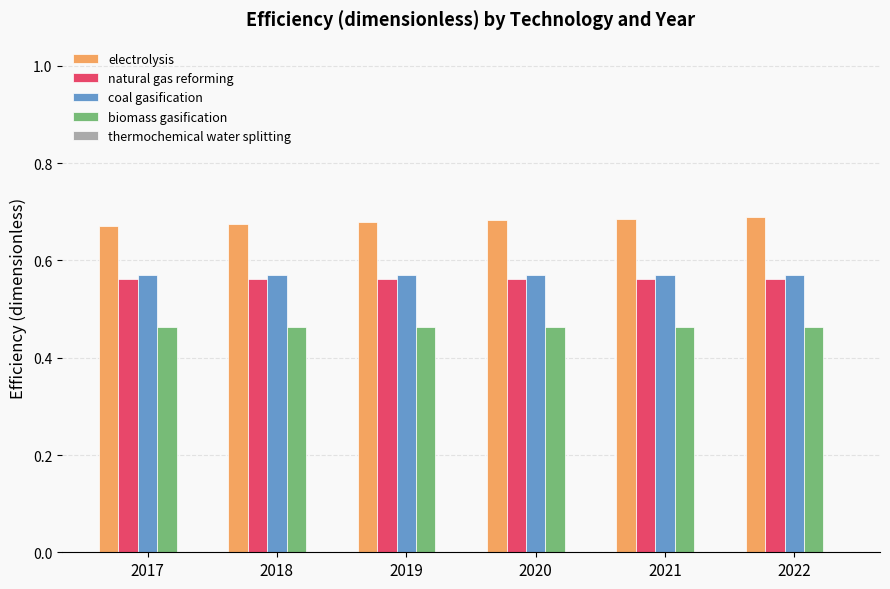

Is the value of biomass gasification at 2022 greater than the value of natural gas reforming at 2017?

No